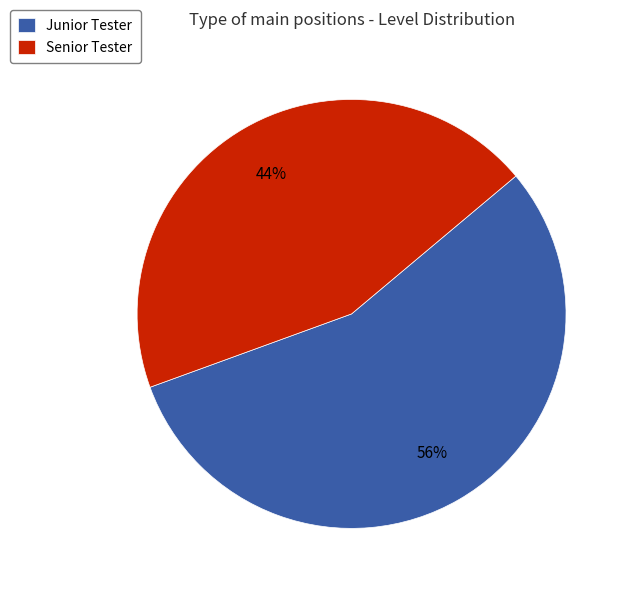

Between Junior Tester and Senior Tester, which is larger?

Junior Tester